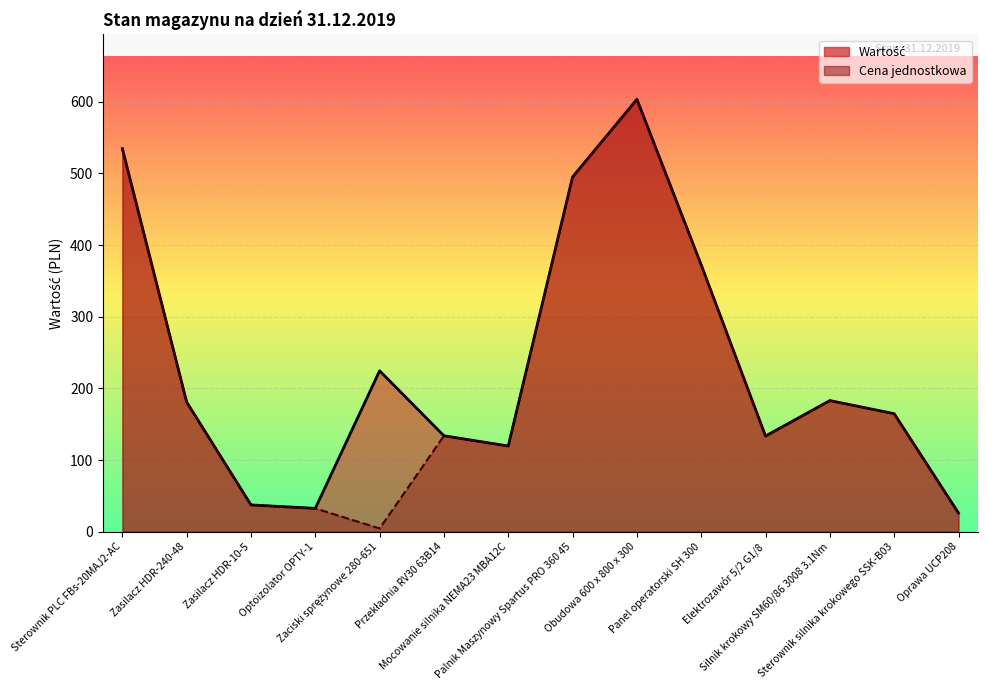

At which label does Cena jednostkowa reach its peak?

Obudowa 600 x 800 x 300